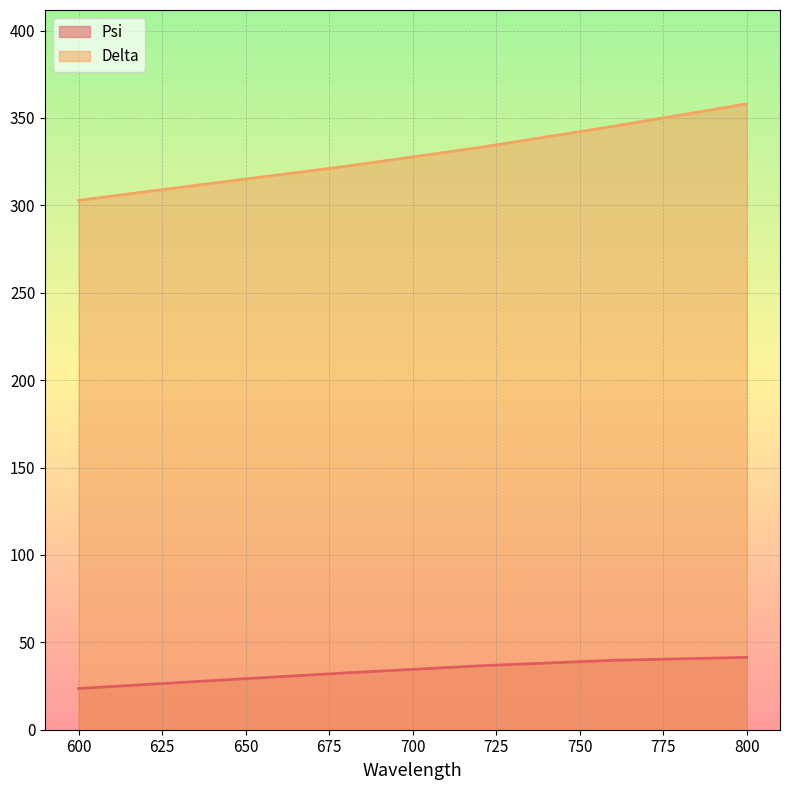

How many lines are shown in the chart?

2